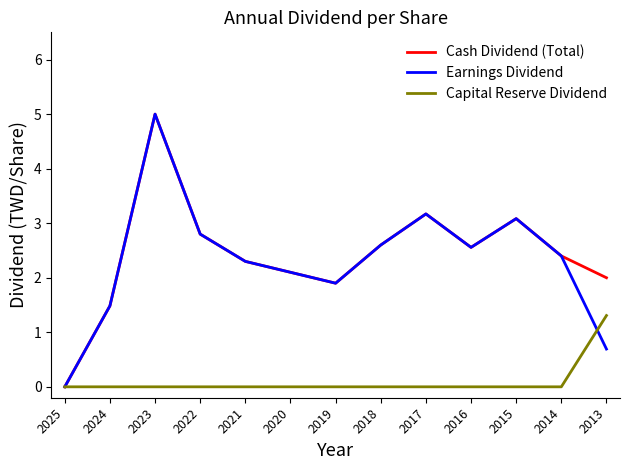

What is the total value across all series at 2018?

5.2